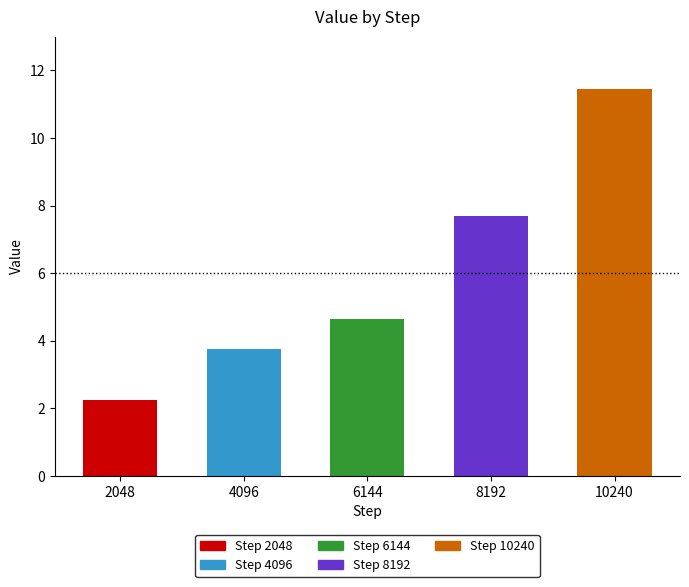

Count the number of data series in this chart.

1